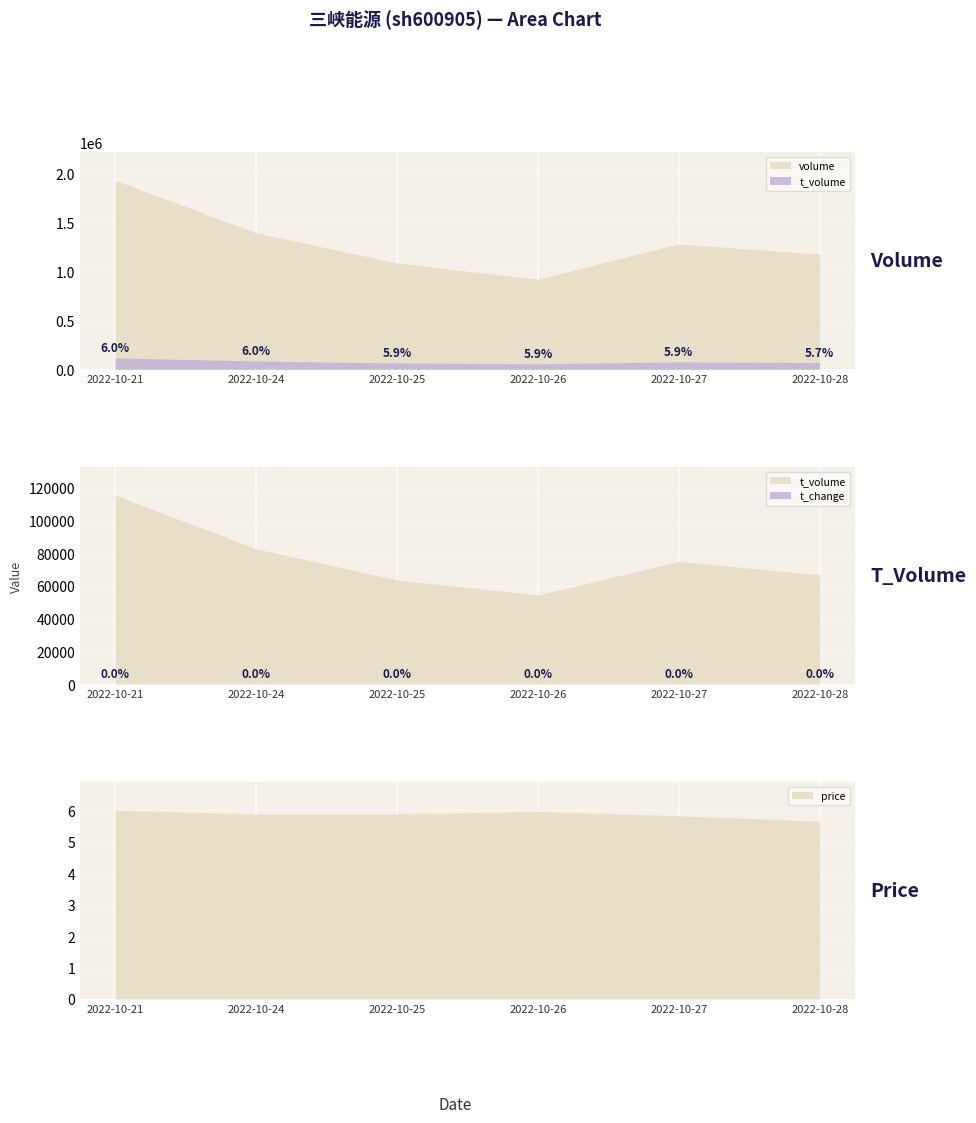

What is the value of the volume point at the 4th from the left?

915894.0